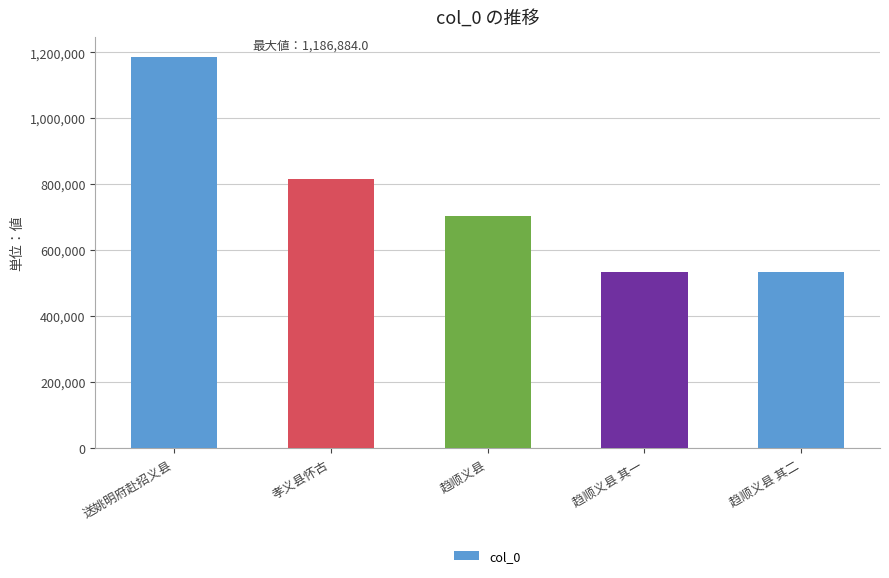

Which label corresponds to the largest value in the chart?

送姚明府赴招义县